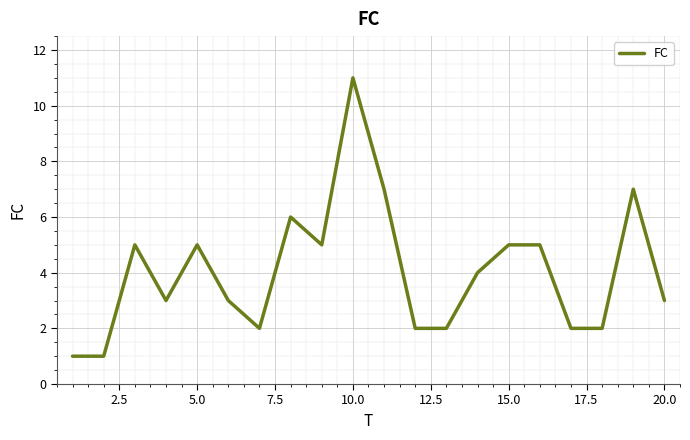

What is the difference between the maximum and minimum values?

10